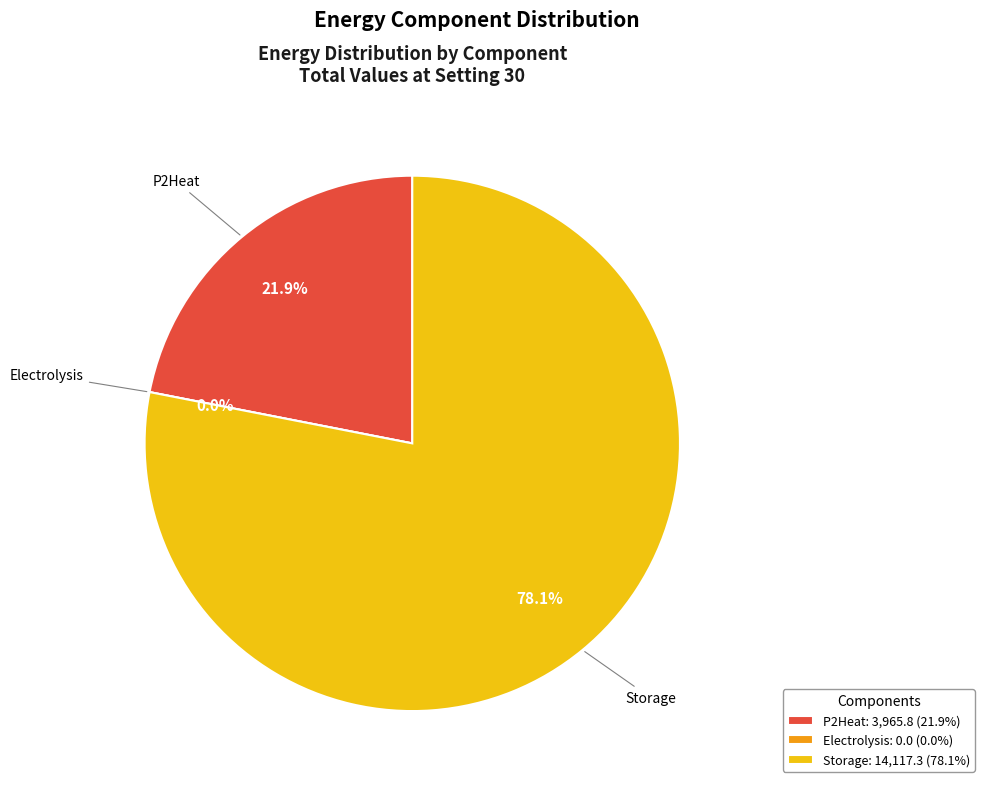

What percentage is the Storage slice, to the nearest percent?

78%